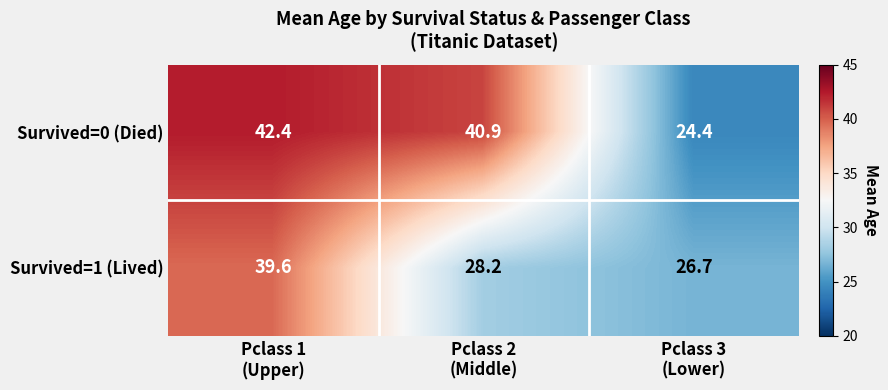

At which category does the chart reach its minimum across all series?

Pclass 3
(Lower)